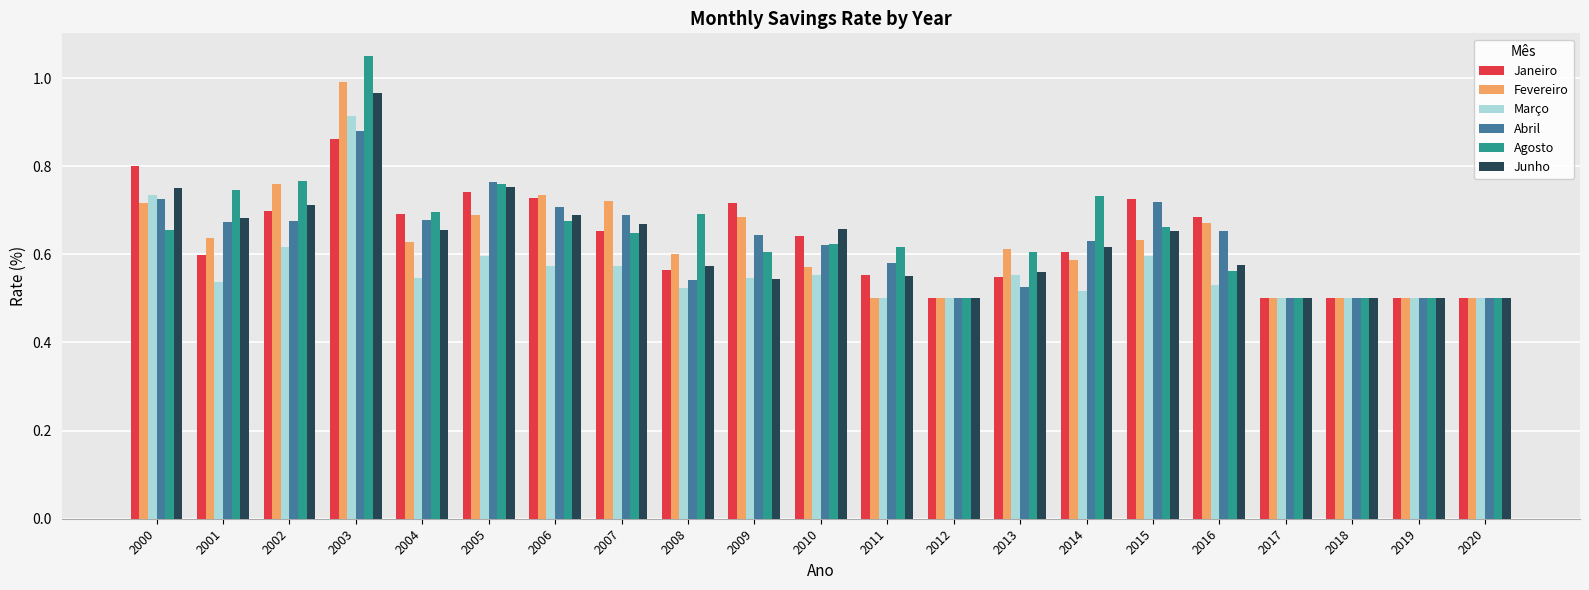

The value of Agosto at 2006 is 0.7. True or false?

True